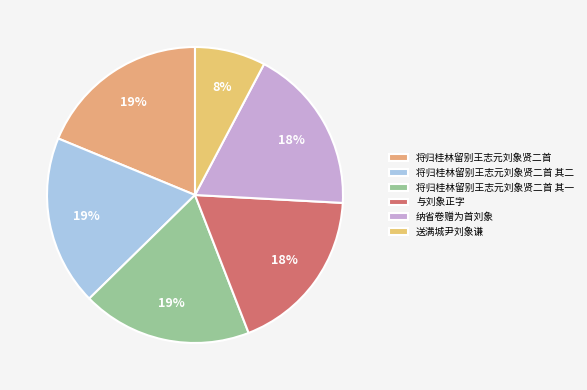

Is it true that 将归桂林留别王志元刘象贤二首 其二 is 19% of the pie?

True